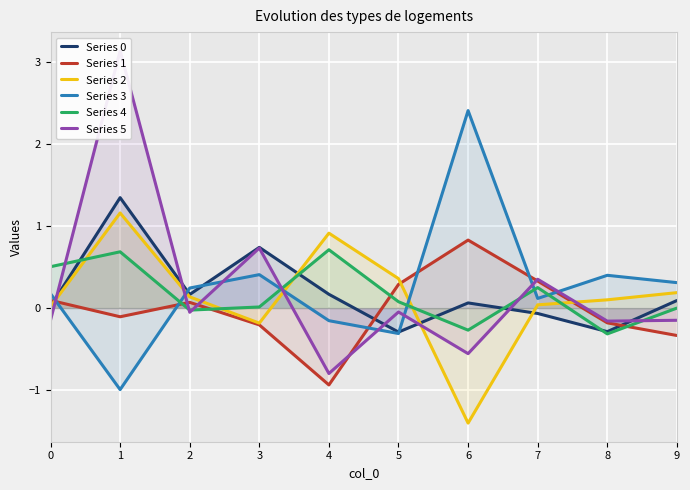

Reading left to right, what are all the values shown in this chart?

Series 0: 0.0	1.3	0.2	0.7	0.2	-0.3	0.1	-0.1	-0.3	0.1
Series 1: 0.1	-0.1	0.1	-0.2	-0.9	0.3	0.8	0.3	-0.2	-0.3
Series 2: 0.0	1.2	0.1	-0.2	0.9	0.4	-1.4	0.0	0.1	0.2
Series 3: 0.2	-1.0	0.2	0.4	-0.2	-0.3	2.4	0.1	0.4	0.3
Series 4: 0.5	0.7	-0.0	0.0	0.7	0.1	-0.3	0.2	-0.3	-0.0
Series 5: -0.1	3.1	-0.1	0.7	-0.8	-0.0	-0.6	0.3	-0.2	-0.2